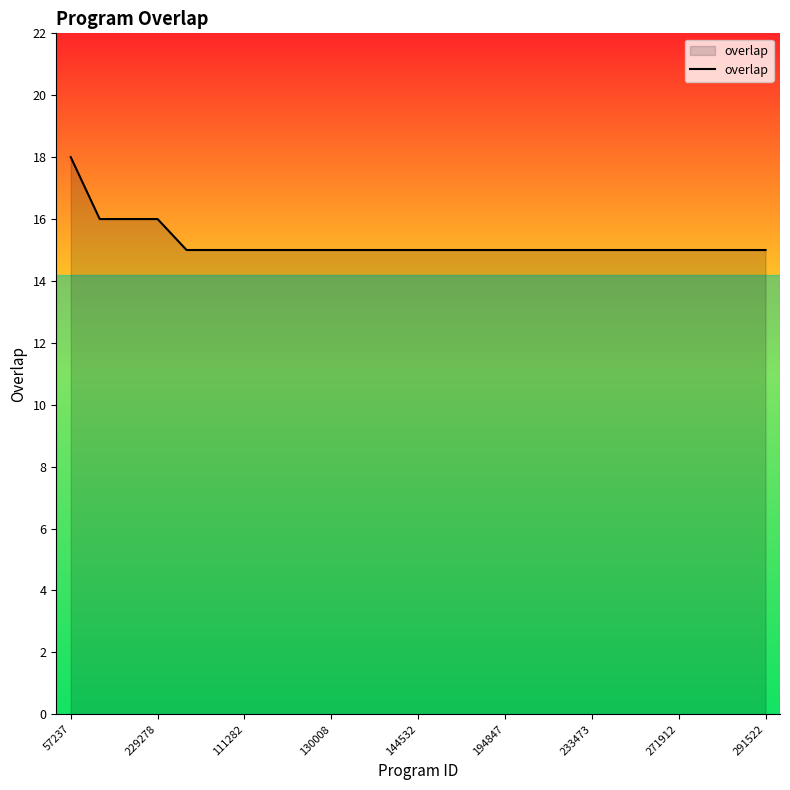

What is the maximum value shown in the chart?

18